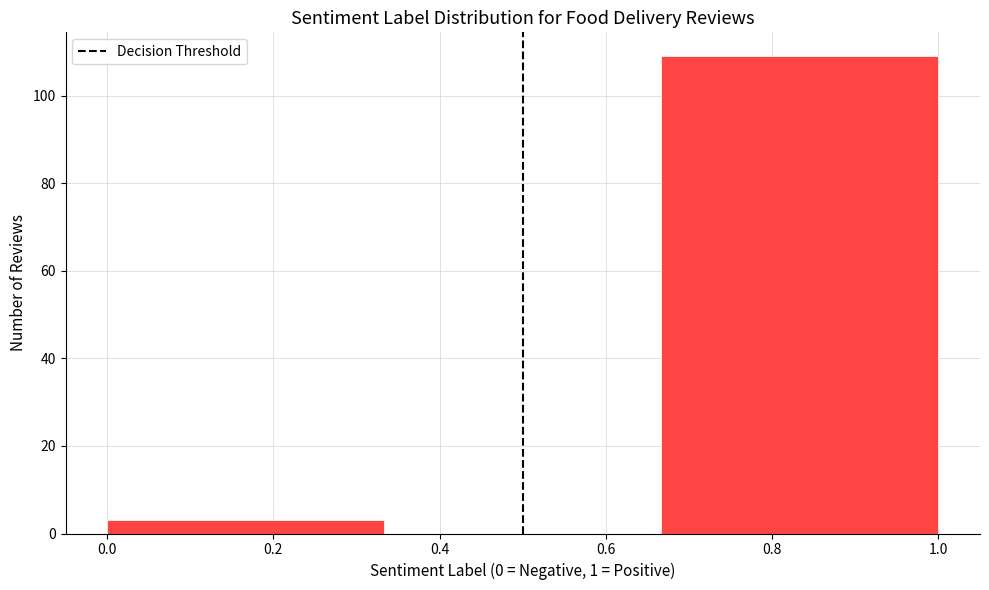

Reading left to right, list every bar in this chart as the range it spans on the x-axis followed by its height. Neither the bar edges nor the heights are printed on the chart, so give them approximately, as read against the axes.

0.00 to 0.34: 4
0.34 to 0.66: 0
0.66 to 1.00: 110